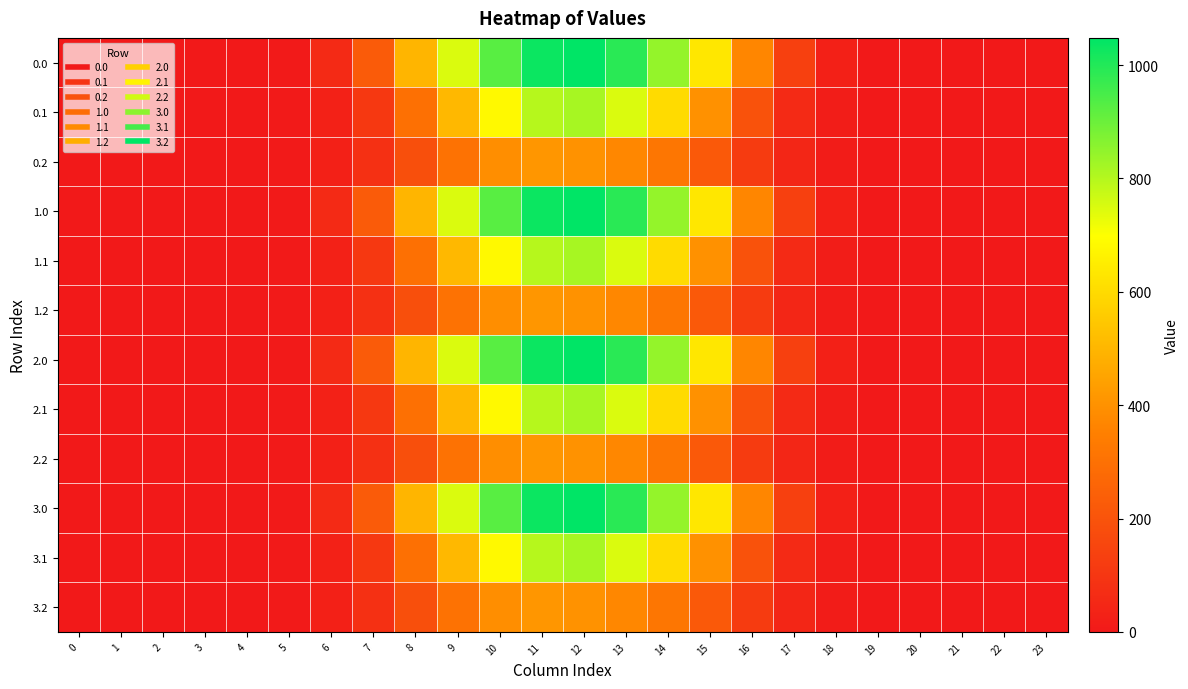

Reading right to left, extract all data points from this chart.

0.0: 23=0.0	22=0.0	21=0.0	20=0.0	19=0.5	18=25.7	17=133.8	16=368.9	15=634.3	14=844.6	13=989.6	12=1048.0	11=1031.3	10=926.9	9=747.1	8=498.5	7=226.4	6=60.2	5=5.9	4=0.0	3=0.0	2=0.0	1=0.0	0=0.0
0.1: 23=0.0	22=0.0	21=0.0	20=0.0	19=0.2	18=12.7	17=58.4	16=195.1	15=401.1	14=600.1	13=747.7	12=817.3	11=796.2	10=682.3	9=507.4	8=296.9	7=108.2	6=30.4	5=3.1	4=0.0	3=0.0	2=0.0	1=0.0	0=0.0
0.2: 23=0.0	22=0.0	21=0.0	20=0.0	19=0.1	18=11.3	17=45.9	16=118.5	15=220.6	14=318.6	13=372.4	12=403.2	11=413.0	10=391.7	9=306.1	8=186.3	7=79.2	6=23.4	5=2.6	4=0.0	3=0.0	2=0.0	1=0.0	0=0.0
1.0: 23=0.0	22=0.0	21=0.0	20=0.0	19=0.5	18=25.7	17=133.8	16=368.9	15=634.3	14=844.6	13=989.6	12=1048.0	11=1031.3	10=926.9	9=747.1	8=498.5	7=226.4	6=60.2	5=5.9	4=0.0	3=0.0	2=0.0	1=0.0	0=0.0
1.1: 23=0.0	22=0.0	21=0.0	20=0.0	19=0.2	18=12.7	17=58.4	16=195.1	15=401.1	14=600.1	13=747.7	12=817.3	11=796.2	10=682.3	9=507.4	8=296.9	7=108.2	6=30.4	5=3.1	4=0.0	3=0.0	2=0.0	1=0.0	0=0.0
1.2: 23=0.0	22=0.0	21=0.0	20=0.0	19=0.1	18=11.3	17=45.9	16=118.5	15=220.6	14=318.6	13=372.4	12=403.2	11=413.0	10=391.7	9=306.1	8=186.3	7=79.2	6=23.4	5=2.6	4=0.0	3=0.0	2=0.0	1=0.0	0=0.0
2.0: 23=0.0	22=0.0	21=0.0	20=0.0	19=0.5	18=25.7	17=133.8	16=368.9	15=634.3	14=844.6	13=989.6	12=1048.0	11=1031.3	10=926.9	9=747.1	8=498.5	7=226.4	6=60.2	5=5.9	4=0.0	3=0.0	2=0.0	1=0.0	0=0.0
2.1: 23=0.0	22=0.0	21=0.0	20=0.0	19=0.2	18=12.7	17=58.4	16=195.1	15=401.1	14=600.1	13=747.7	12=817.3	11=796.2	10=682.3	9=507.4	8=296.9	7=108.2	6=30.4	5=3.1	4=0.0	3=0.0	2=0.0	1=0.0	0=0.0
2.2: 23=0.0	22=0.0	21=0.0	20=0.0	19=0.1	18=11.3	17=45.9	16=118.5	15=220.6	14=318.6	13=372.4	12=403.2	11=413.0	10=391.7	9=306.1	8=186.3	7=79.2	6=23.4	5=2.6	4=0.0	3=0.0	2=0.0	1=0.0	0=0.0
3.0: 23=0.0	22=0.0	21=0.0	20=0.0	19=0.5	18=25.7	17=133.8	16=368.9	15=634.3	14=844.6	13=989.6	12=1048.0	11=1031.3	10=926.9	9=747.1	8=498.5	7=226.4	6=60.2	5=5.9	4=0.0	3=0.0	2=0.0	1=0.0	0=0.0
3.1: 23=0.0	22=0.0	21=0.0	20=0.0	19=0.2	18=12.7	17=58.4	16=195.1	15=401.1	14=600.1	13=747.7	12=817.3	11=796.2	10=682.3	9=507.4	8=296.9	7=108.2	6=30.4	5=3.1	4=0.0	3=0.0	2=0.0	1=0.0	0=0.0
3.2: 23=0.0	22=0.0	21=0.0	20=0.0	19=0.1	18=11.3	17=45.9	16=118.5	15=220.6	14=318.6	13=372.4	12=403.2	11=413.0	10=391.7	9=306.1	8=186.3	7=79.2	6=23.4	5=2.6	4=0.0	3=0.0	2=0.0	1=0.0	0=0.0